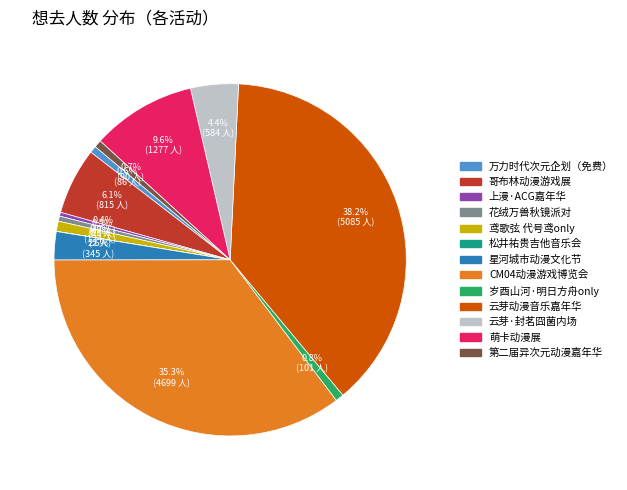

Is there a majority slice in this chart?

No